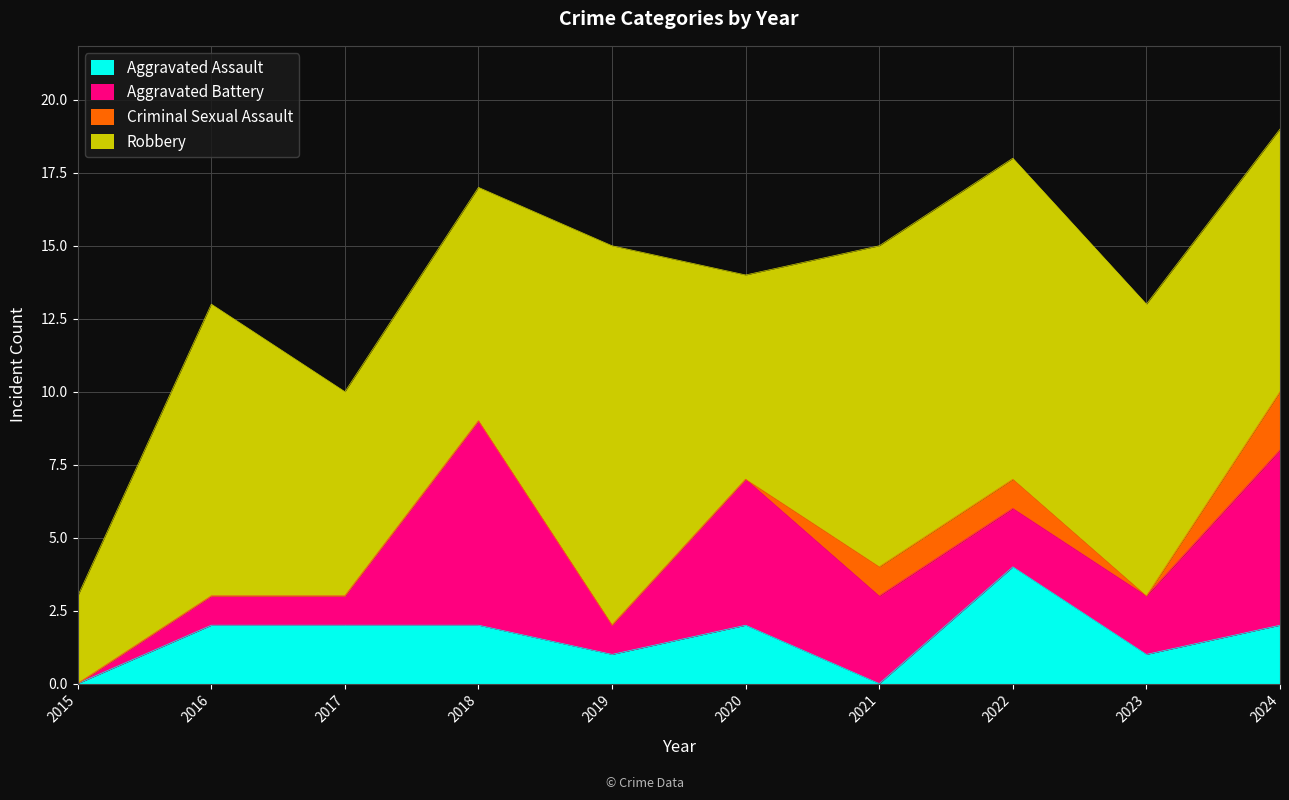

At which category does Criminal Sexual Assault reach its first local valley?

2023